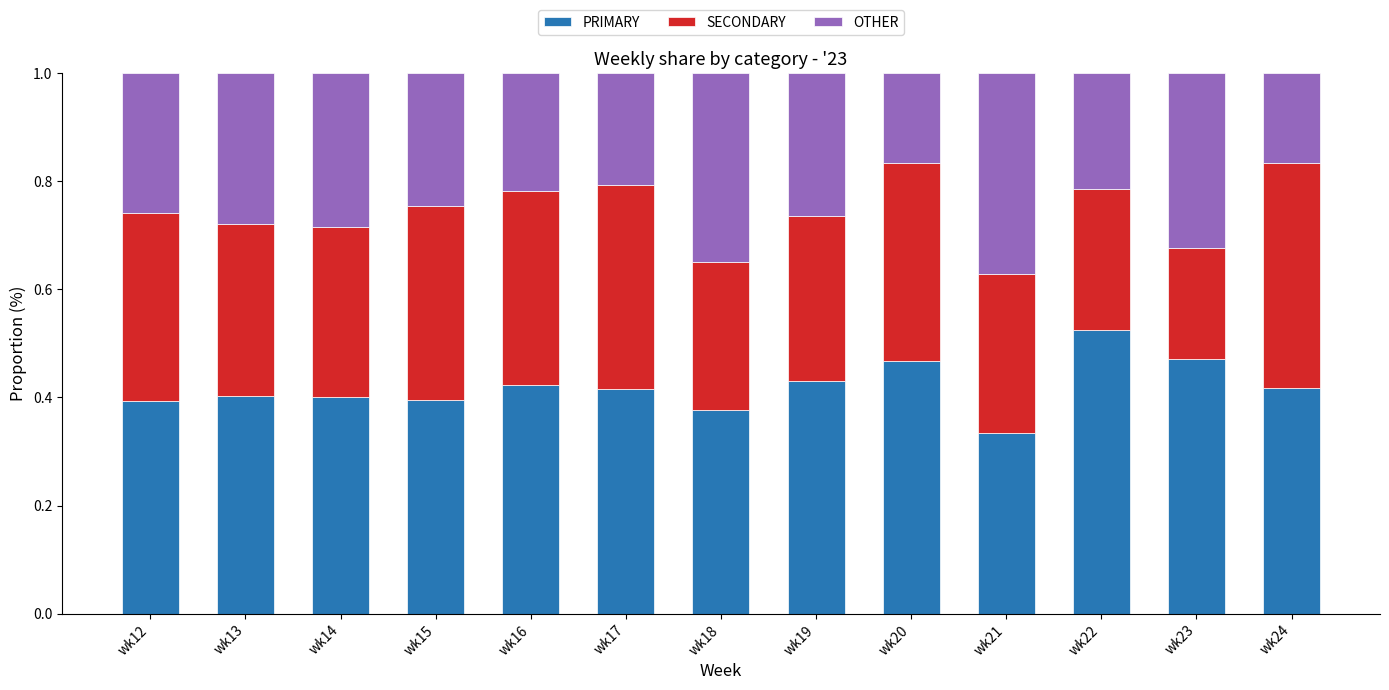

The value of PRIMARY at wk17 is 0.7. True or false?

False